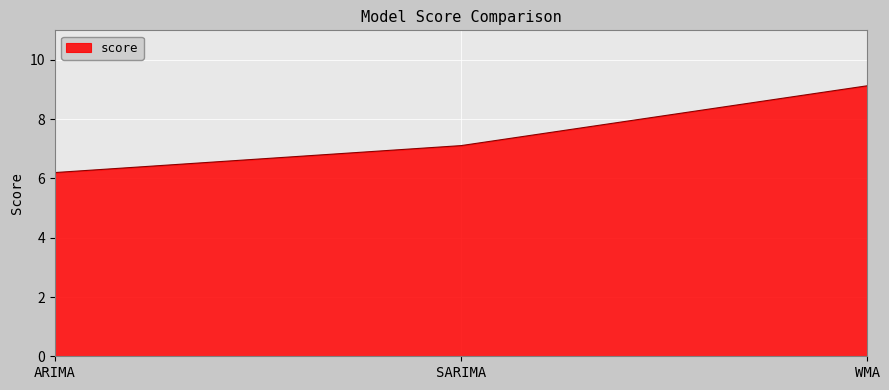

What is the smallest value displayed?

6.2